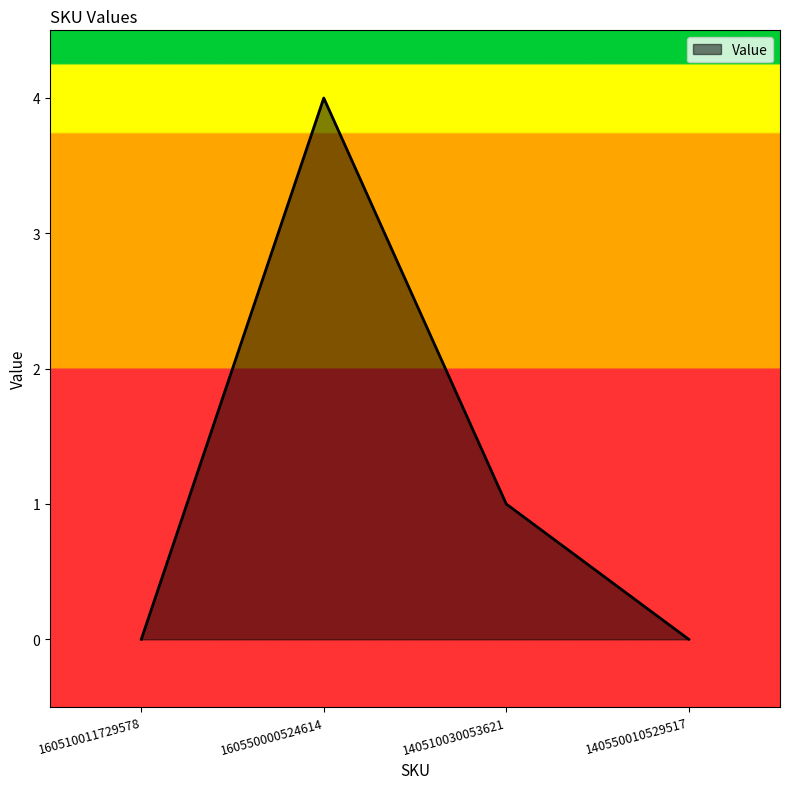

What is the sum of the values at 160550000524614 and 140550010529517?

4